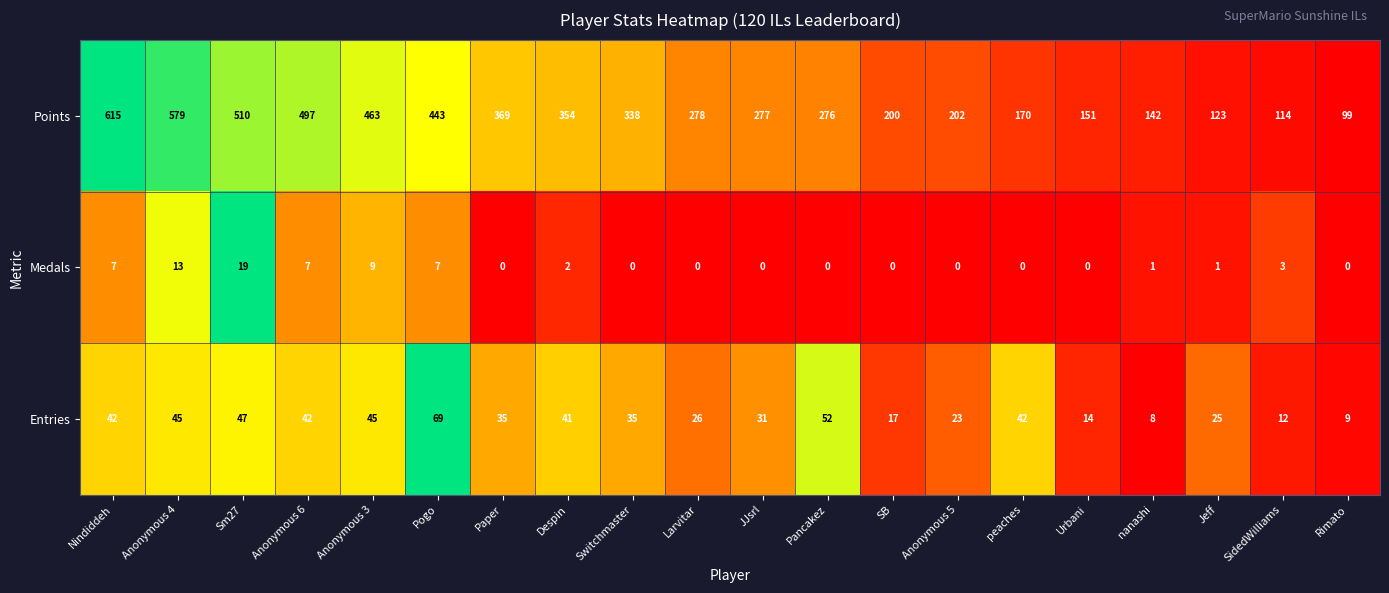

Is it true that Points equals 297 at Anonymous 6?

False